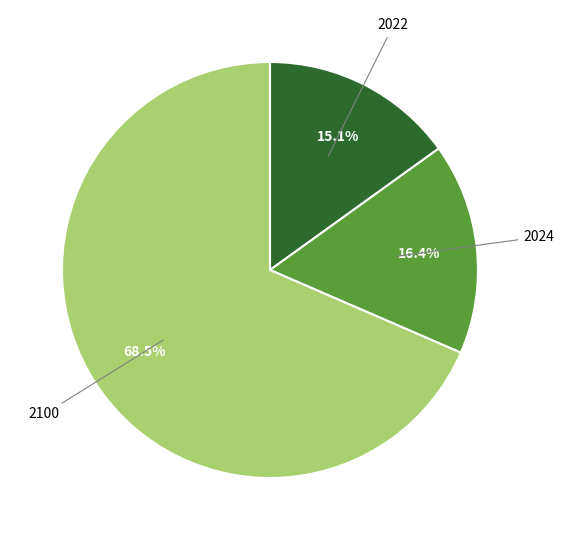

Is there a majority slice in this chart?

Yes